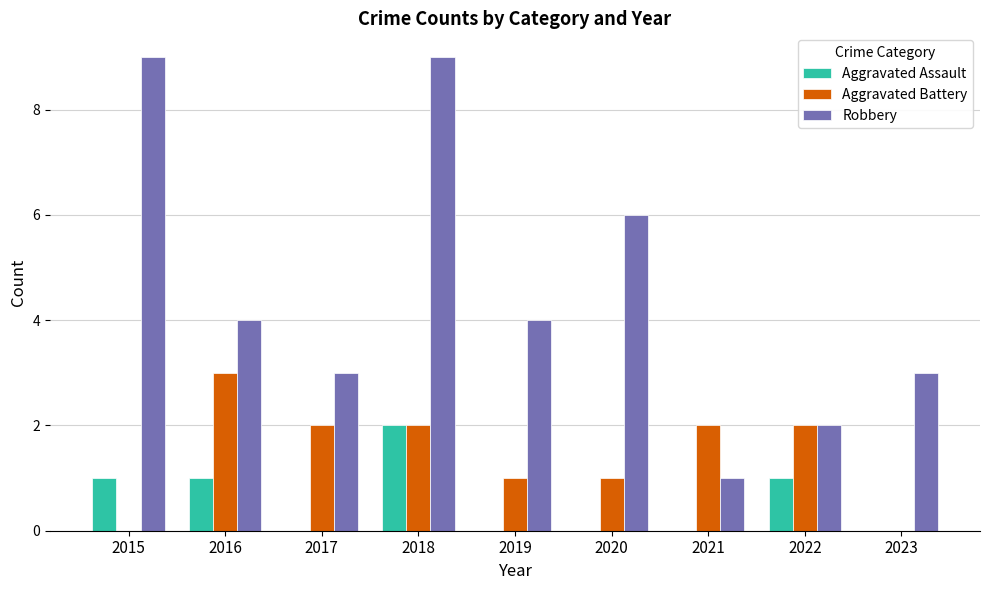

Between 2018 and 2020, which series saw the biggest shift?

Robbery